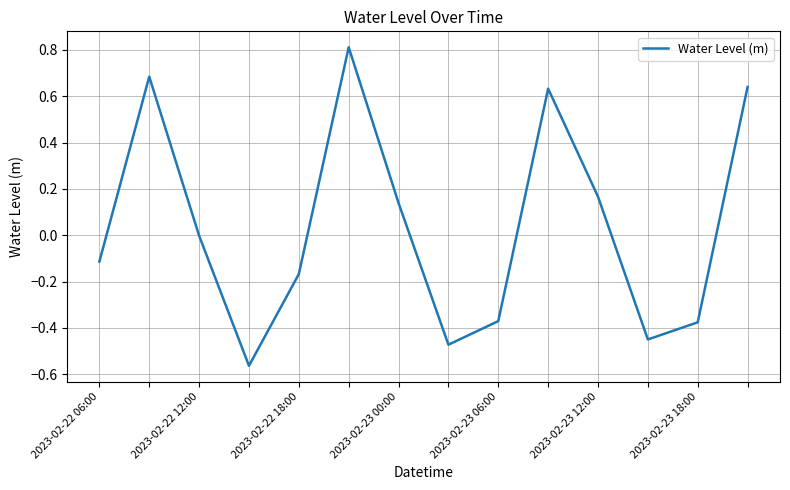

How many series are shown in this chart?

1